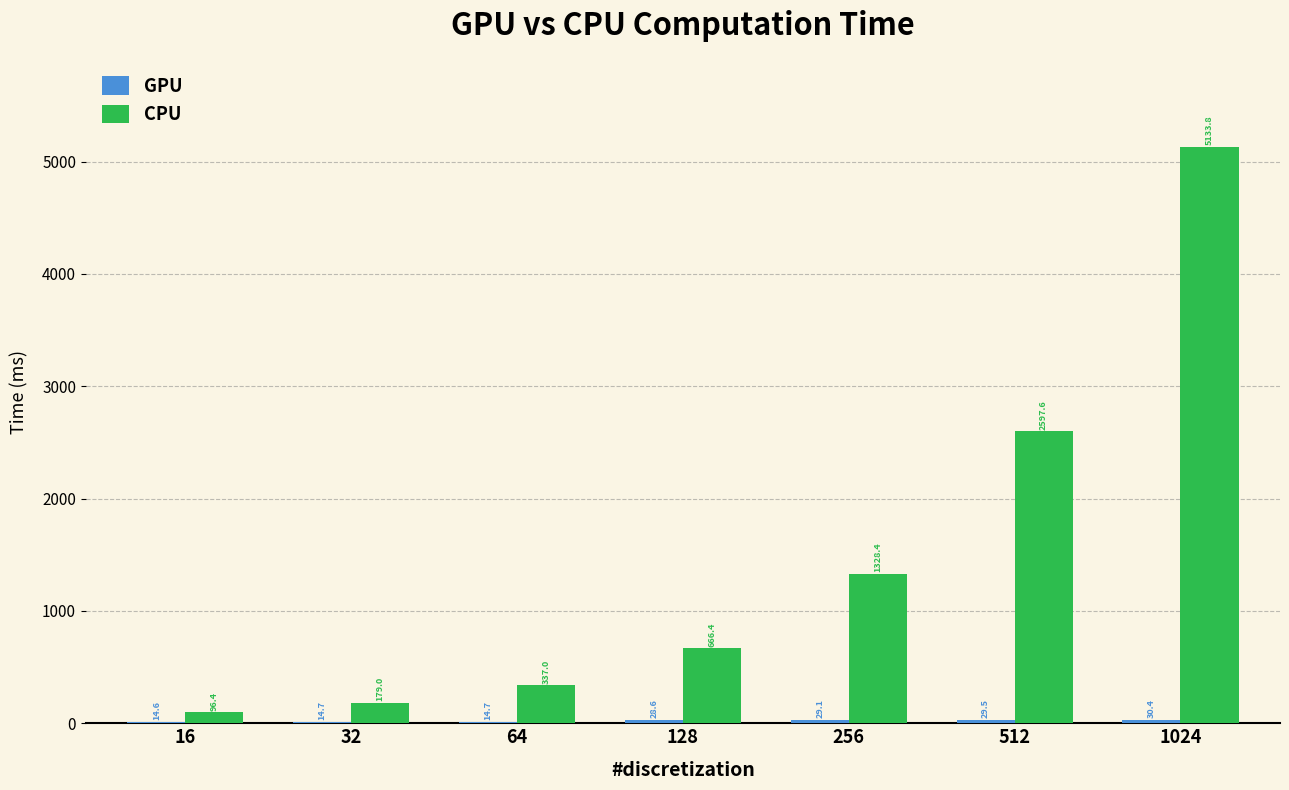

Where does the CPU series first go above 666?

128